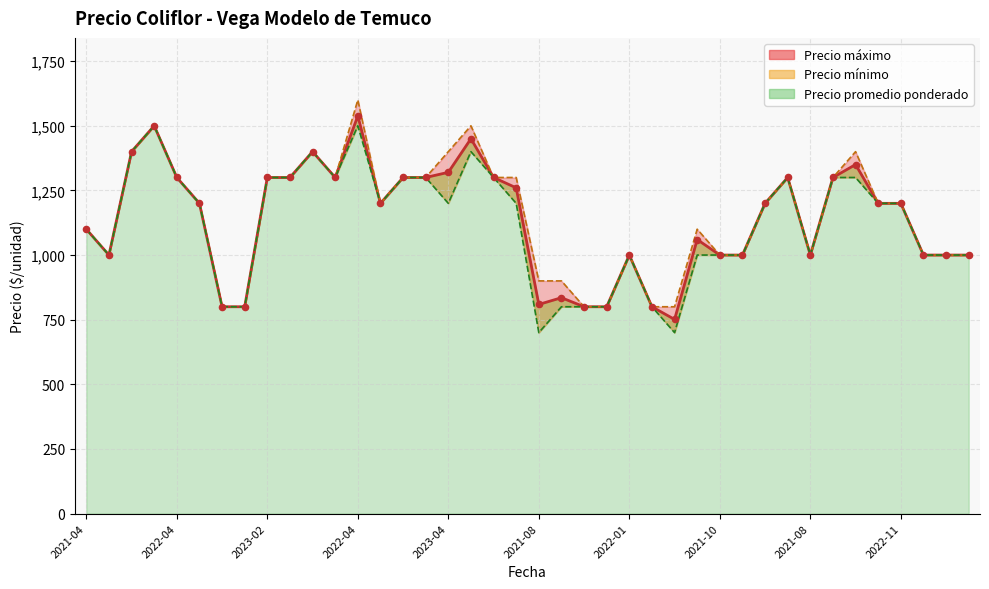

At how many categories does at least one series exceed 1063?

24